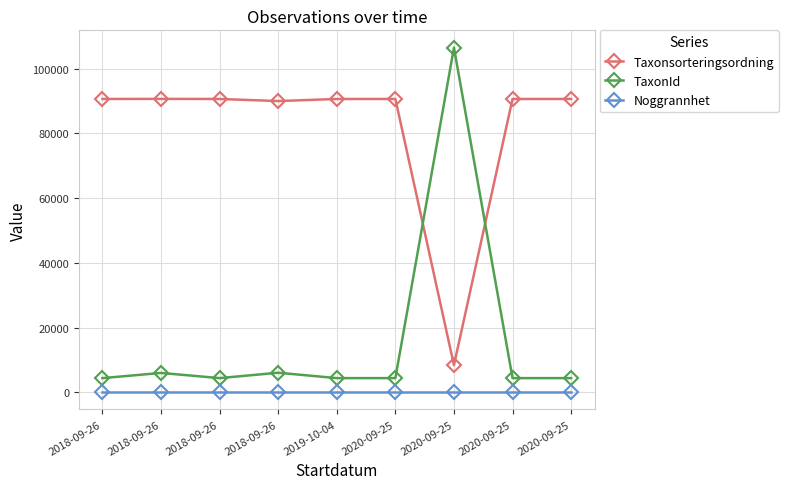

How many lines are shown in the chart?

3